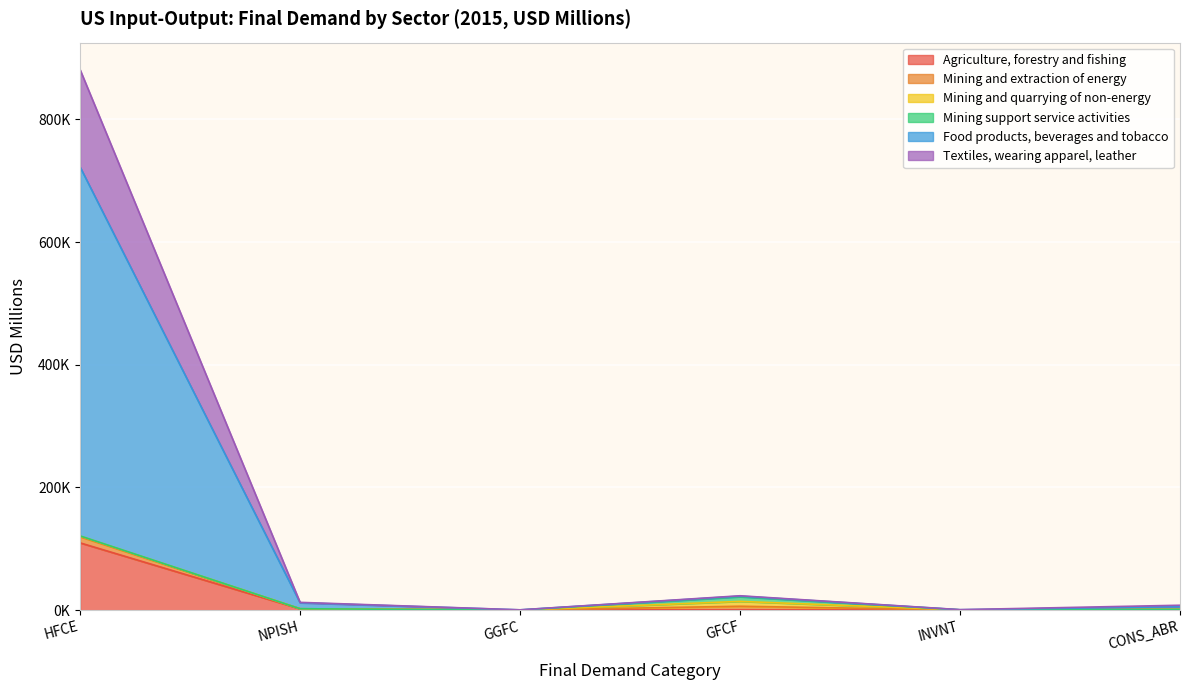

What is the value of the Food products, beverages and tobacco point at the 2nd from the left?

12685.9